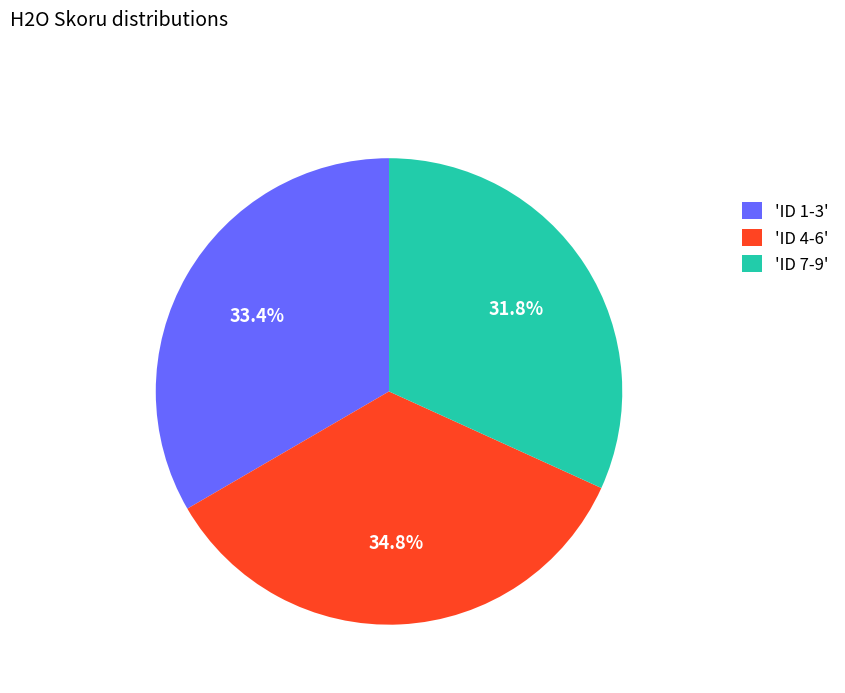

Does any single category account for the majority?

No